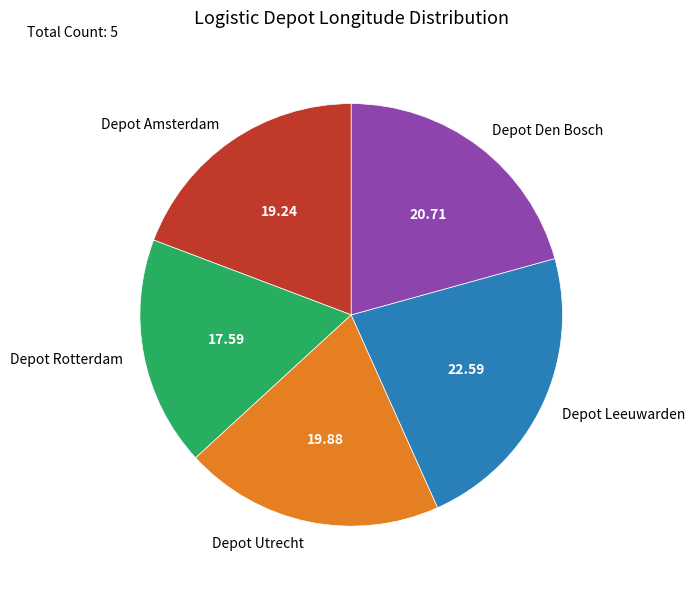

Count the number of slices in the pie.

5